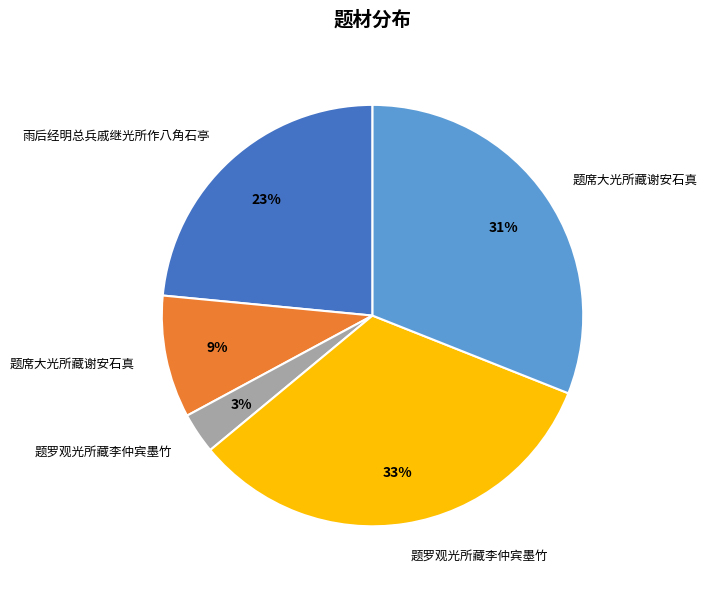

To the nearest percent, what is the difference between the largest and smallest slice percentages?

30%